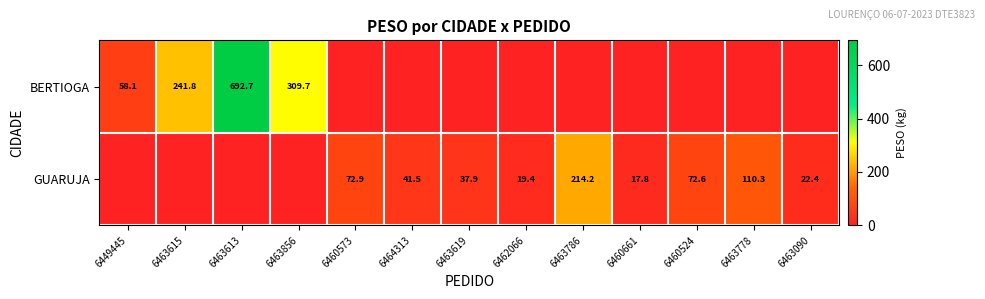

At which category does the chart reach its minimum across all series?

6460573